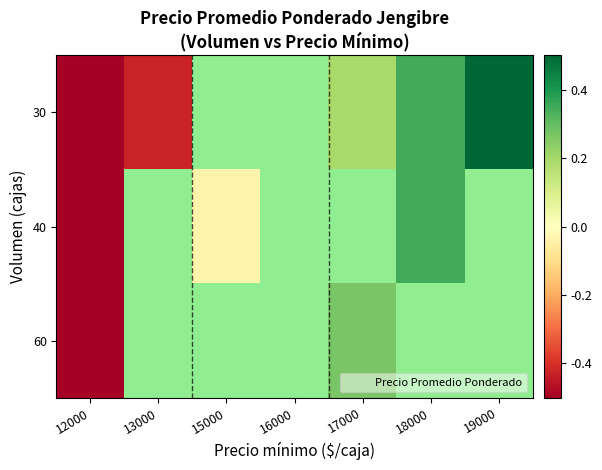

How many negative values does the 30 series have?

2